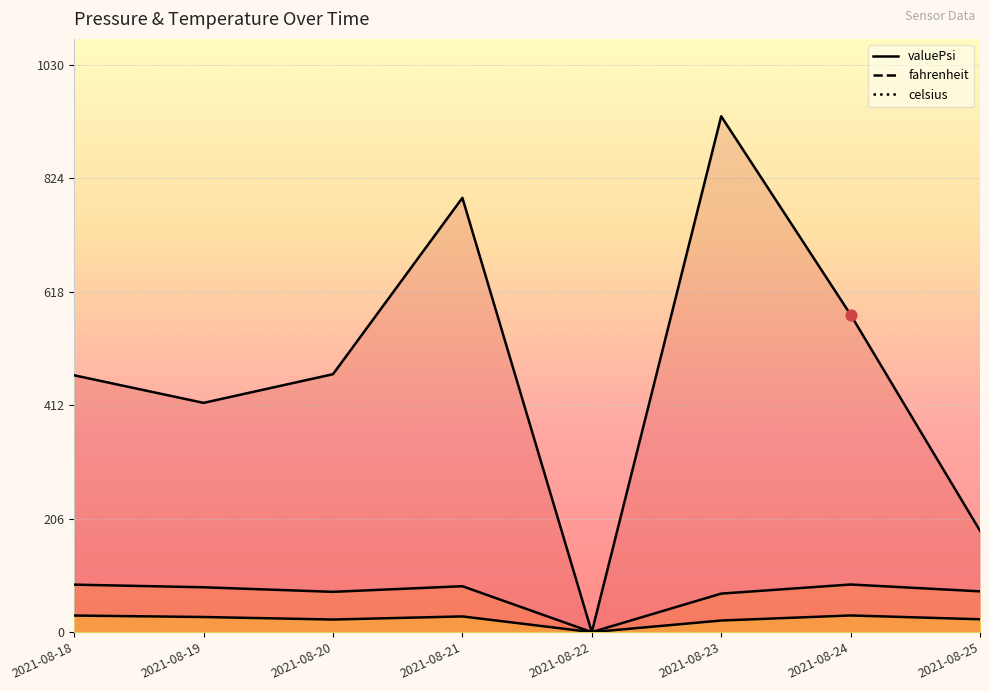

At which category is the sum across all series the highest?

2021-08-23